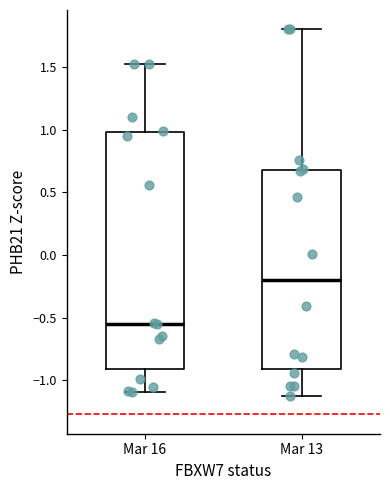

Reading left to right, transcribe this box plot: for each box, give where its median line is, the range the box spans, and where its two whiskers end, as read against the y-axis. The values are not printed on the chart, so give them approximately, as read against the axis.

Mar 16: median -0.55, box -0.90 to 1.00, whiskers -1.10 to 1.50
Mar 13: median -0.20, box -0.90 to 0.70, whiskers -1.10 to 1.80